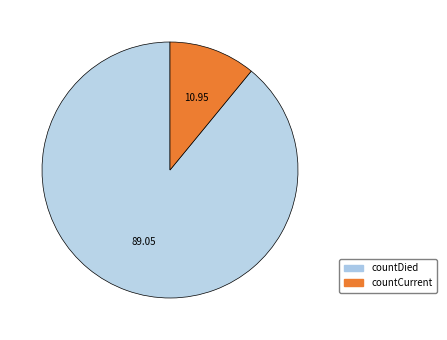

Is there a majority slice in this chart?

Yes